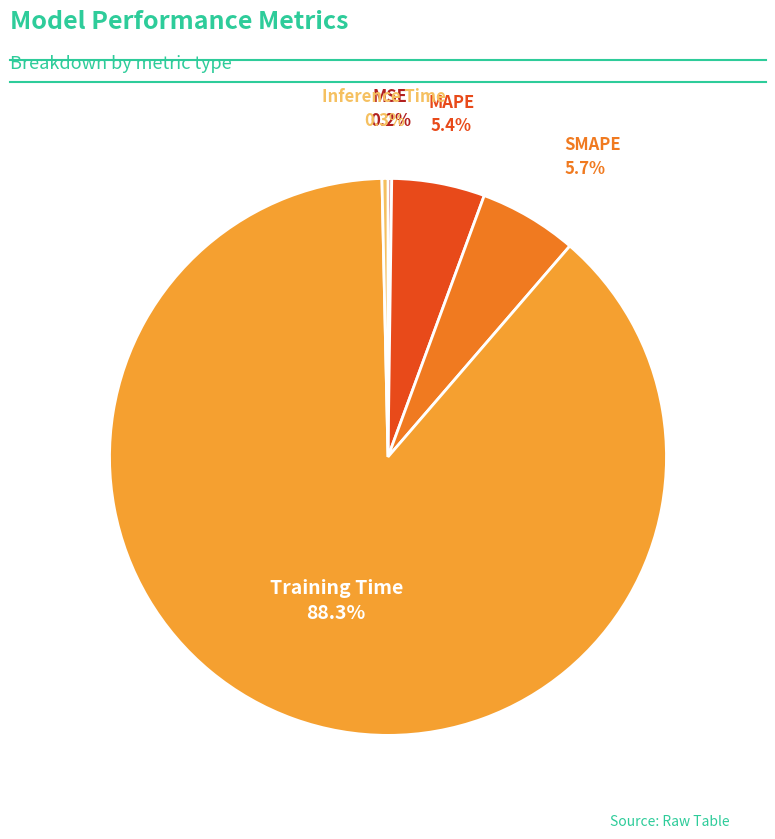

Is there any slice that represents more than half of the pie?

Yes